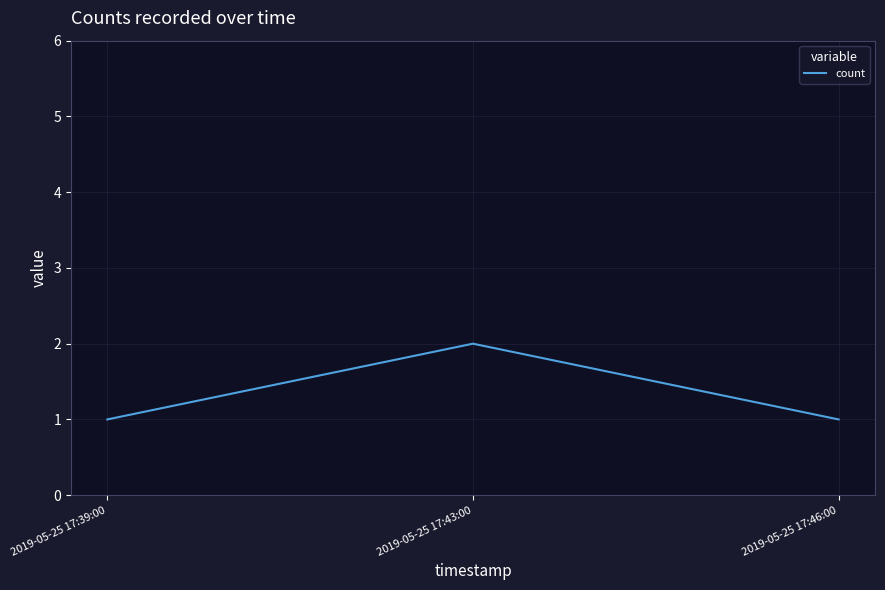

What is the sum of the values at 2019-05-25 17:39:00 and 2019-05-25 17:43:00?

3